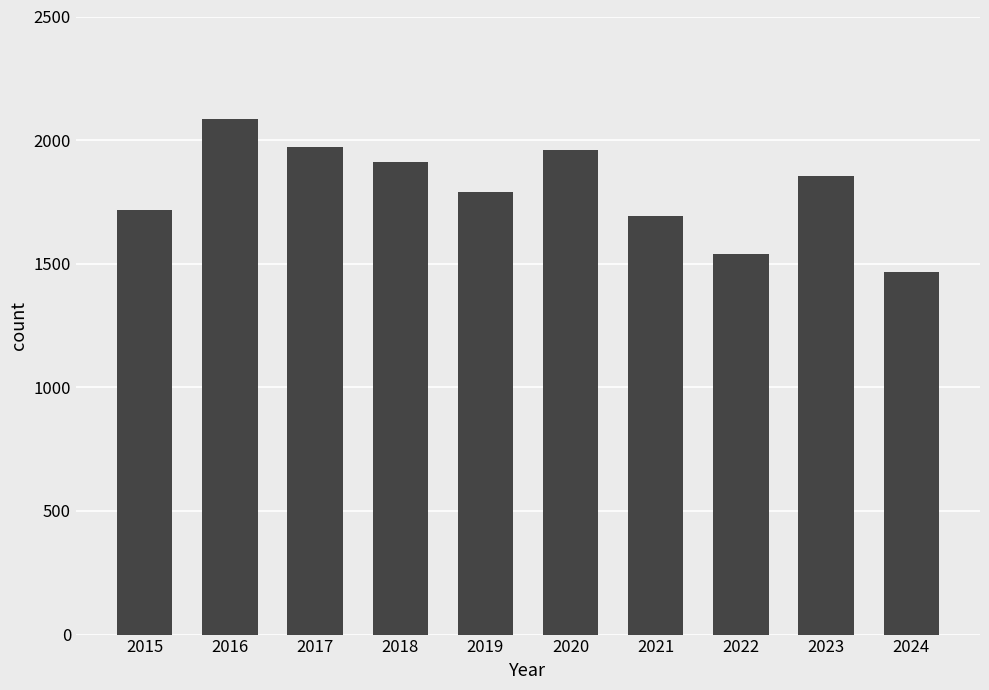

What is the smallest value displayed?

1466